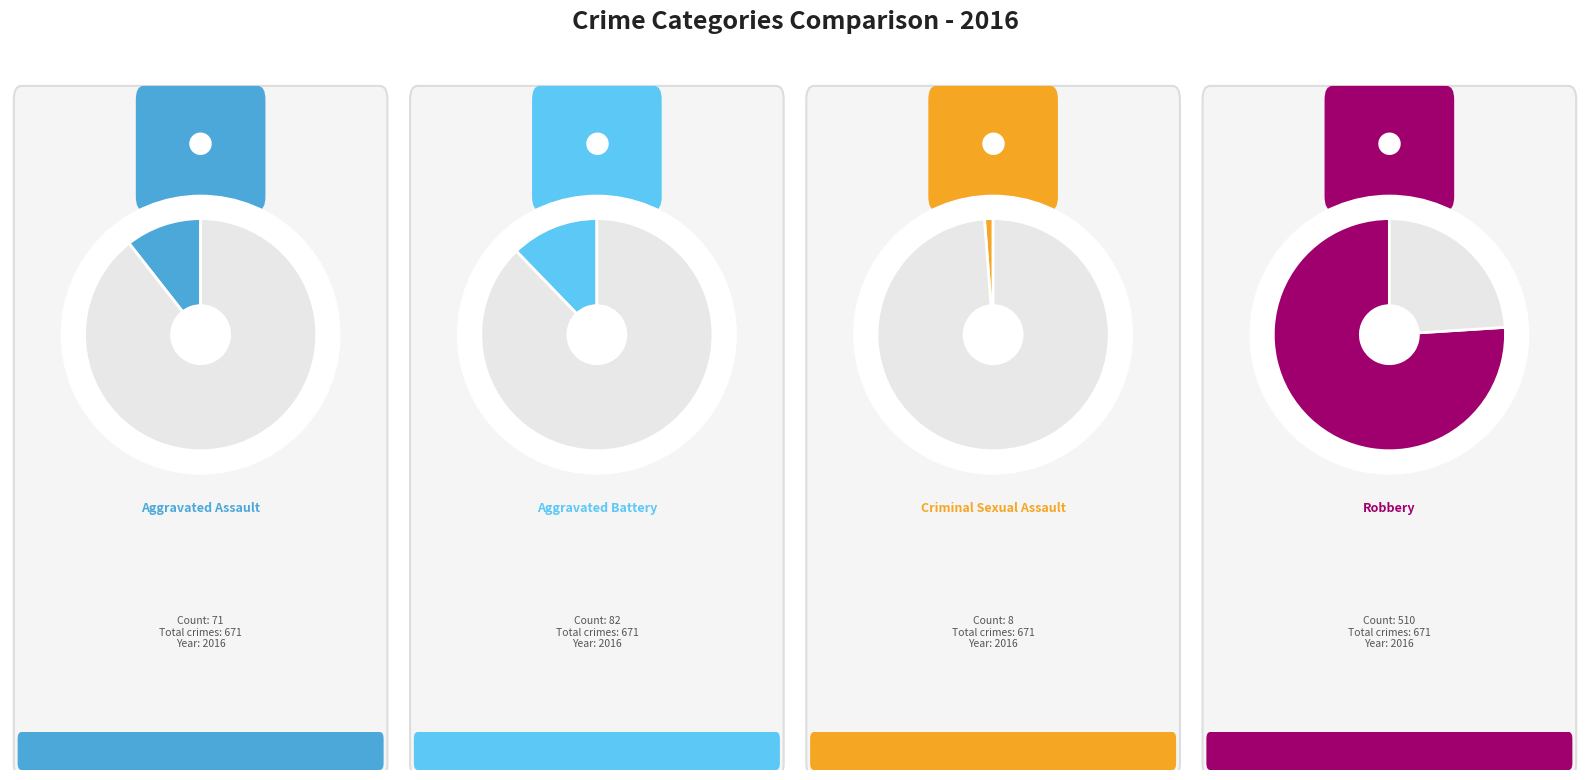

Count the number of slices in the pie.

4